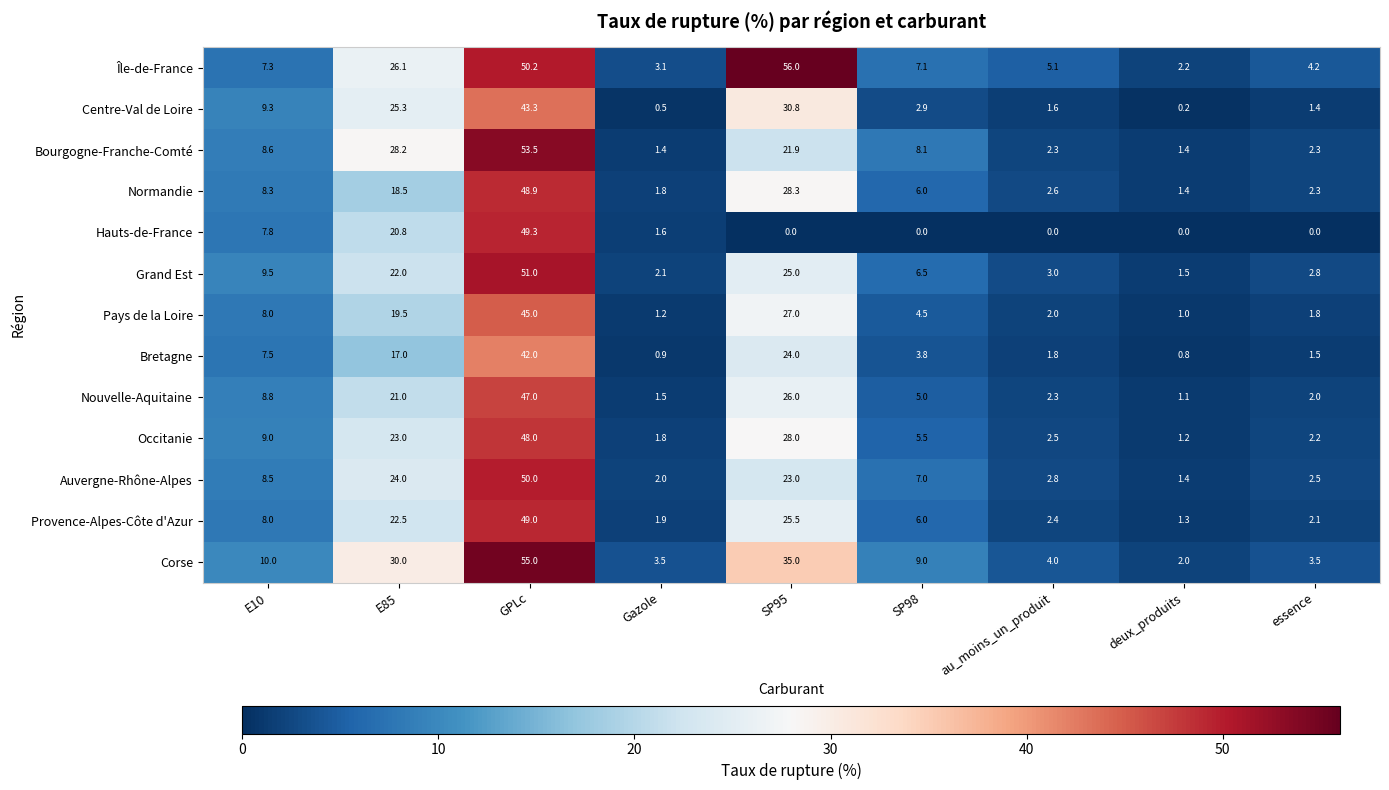

Where is Bourgogne-Franche-Comté nearest to the value 27?

E85